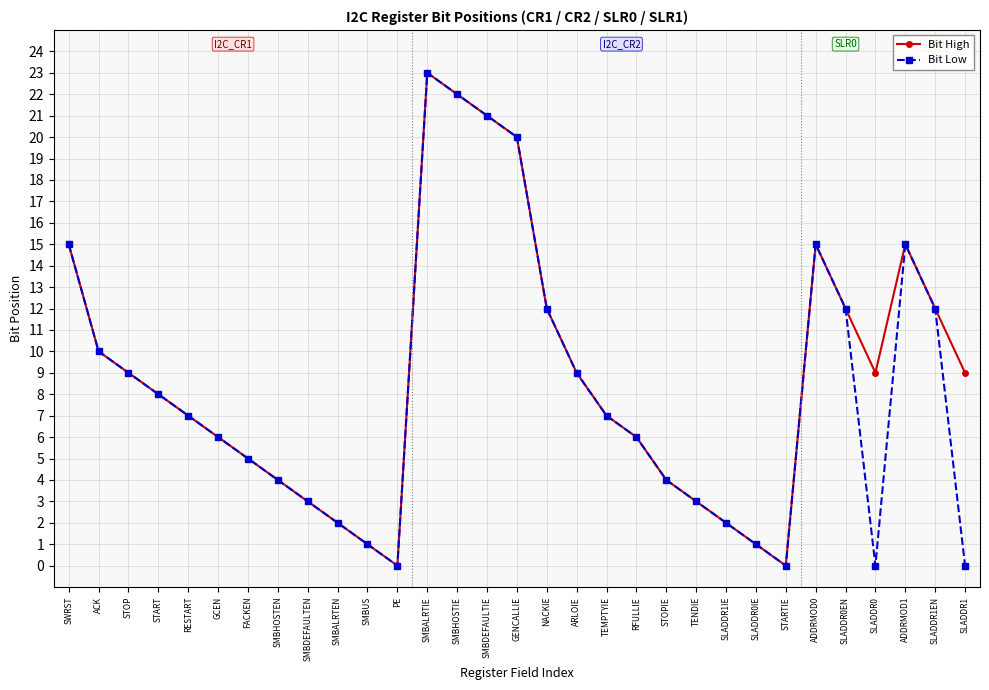

Read the Bit High value at RESTART.

7